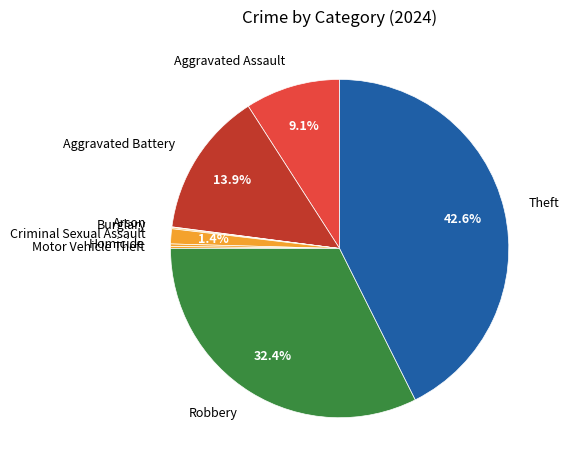

Does any single category account for the majority?

No